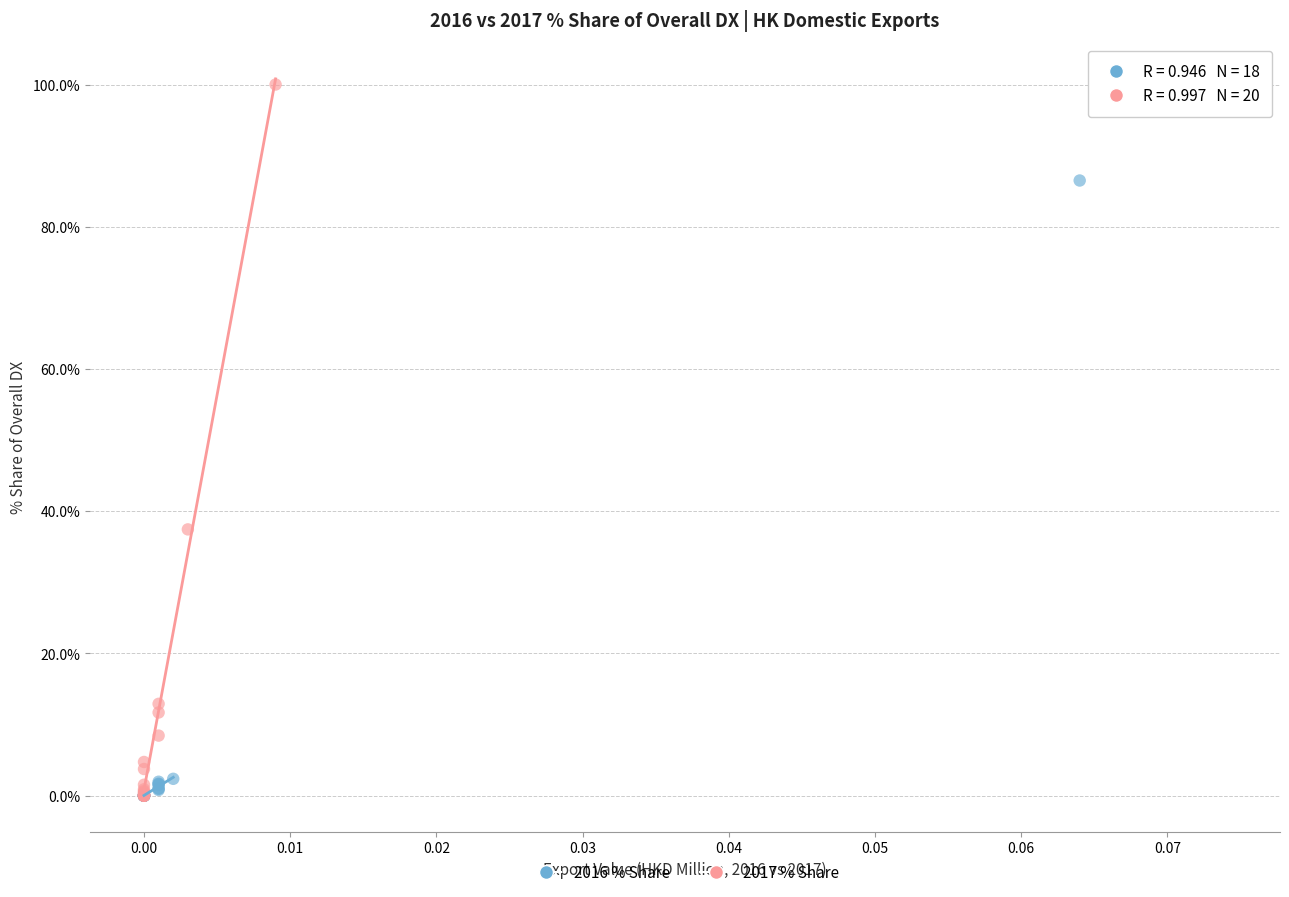

What are all the series names shown in the legend?

2016 % Share, 2017 % Share